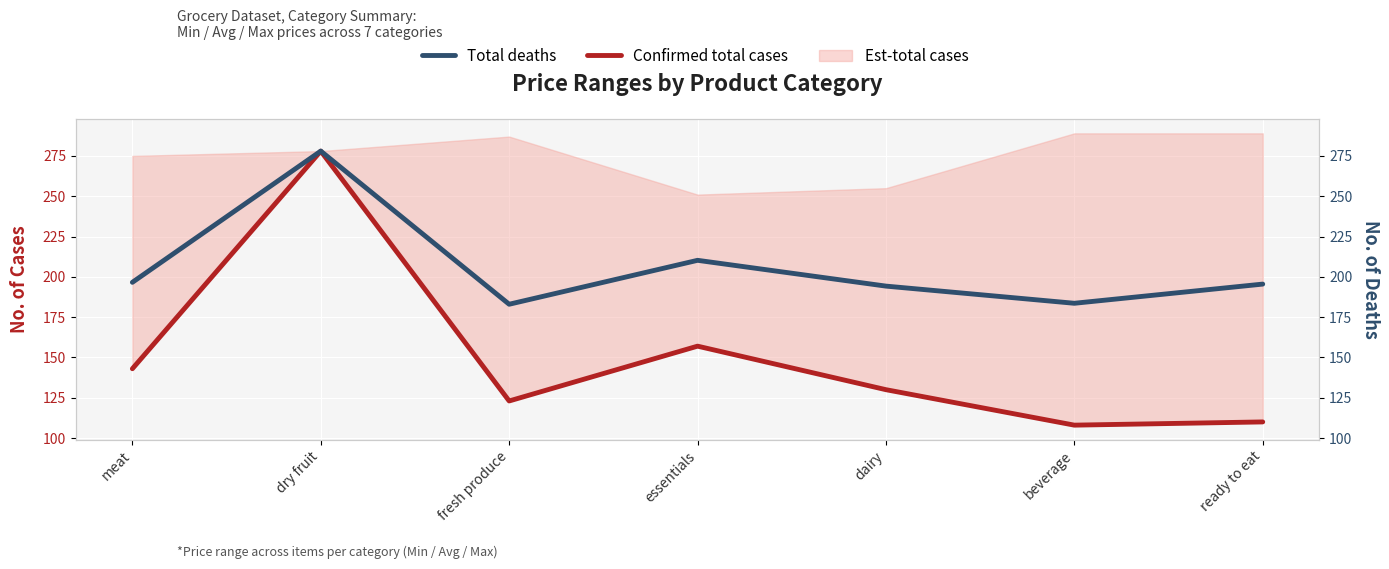

The value of Confirmed total cases at dry fruit is 398.4. True or false?

False